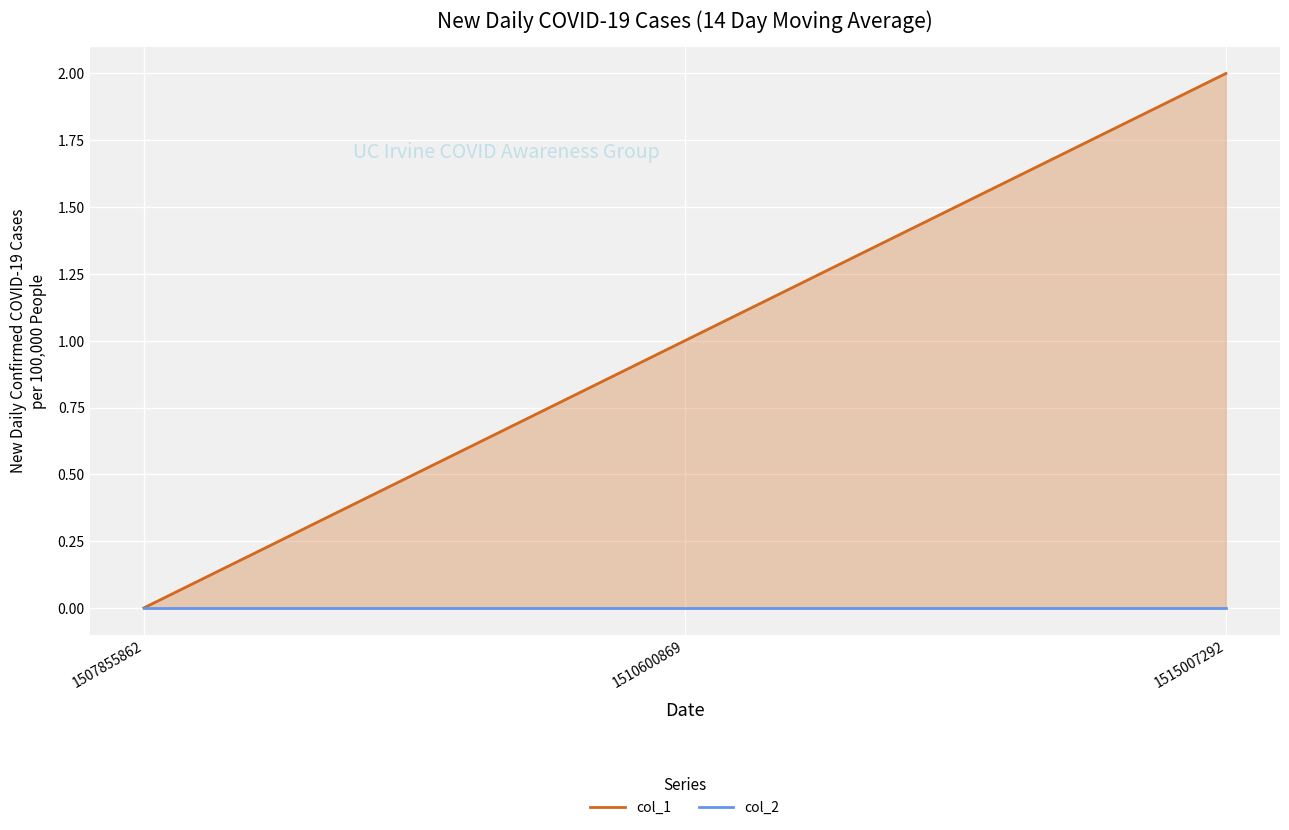

Between 1507855862 and 1515007292, which is larger?

1515007292